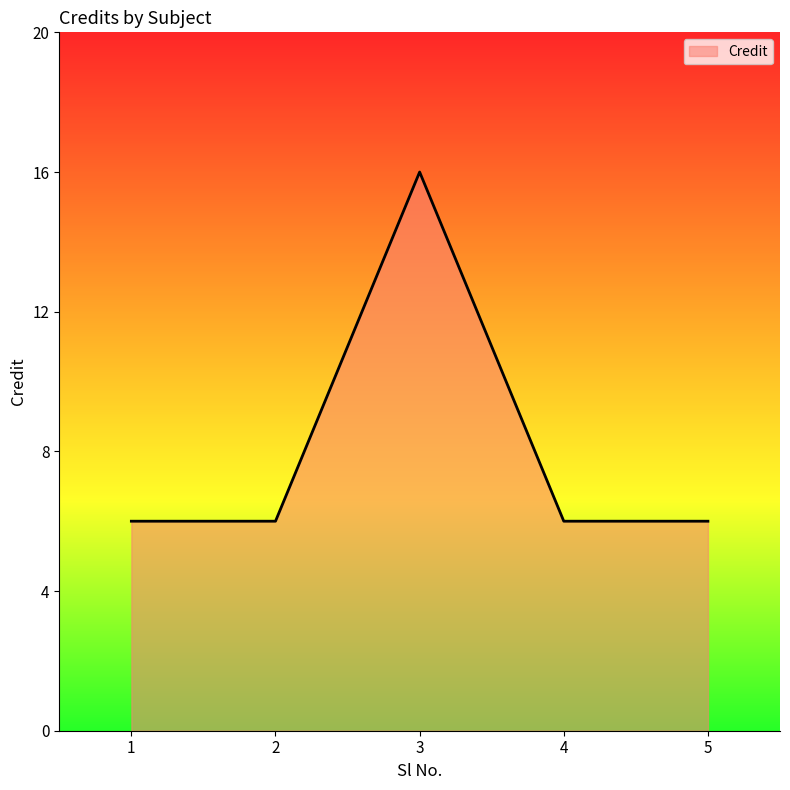

Reading right to left, what are all the values shown in this chart?

6	6	16	6	6